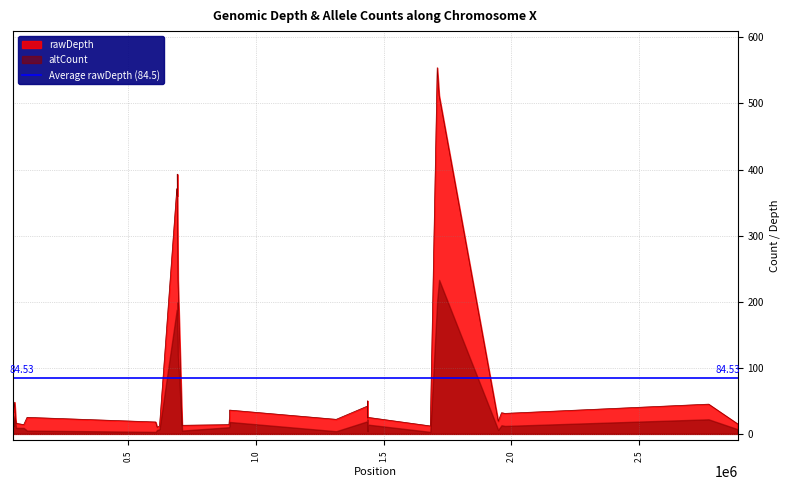

The value of altCount at 2772648 is 22. True or false?

True